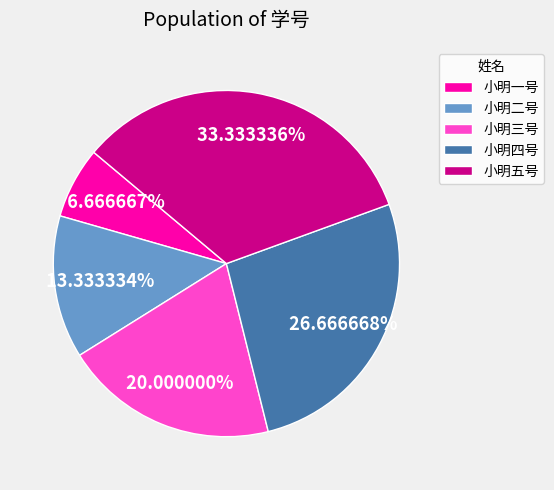

Do 小明四号 and 小明二号 together represent more than half of the pie?

No